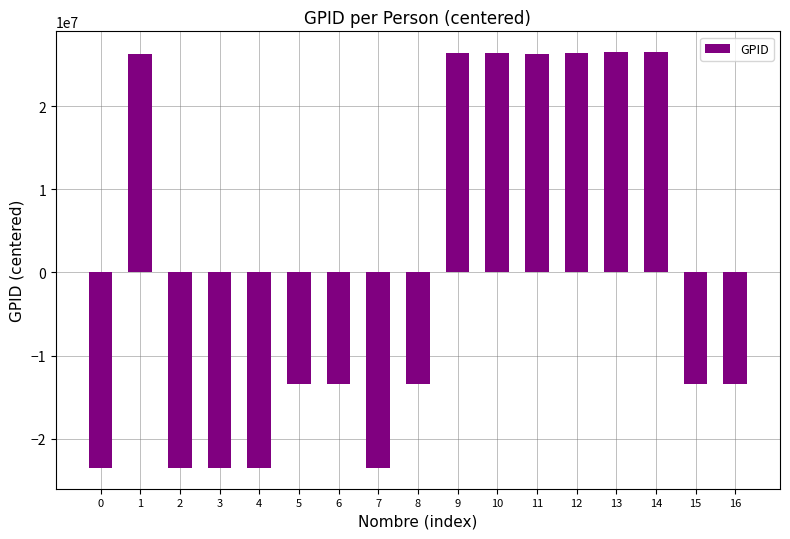

How many data points does each series have?

17